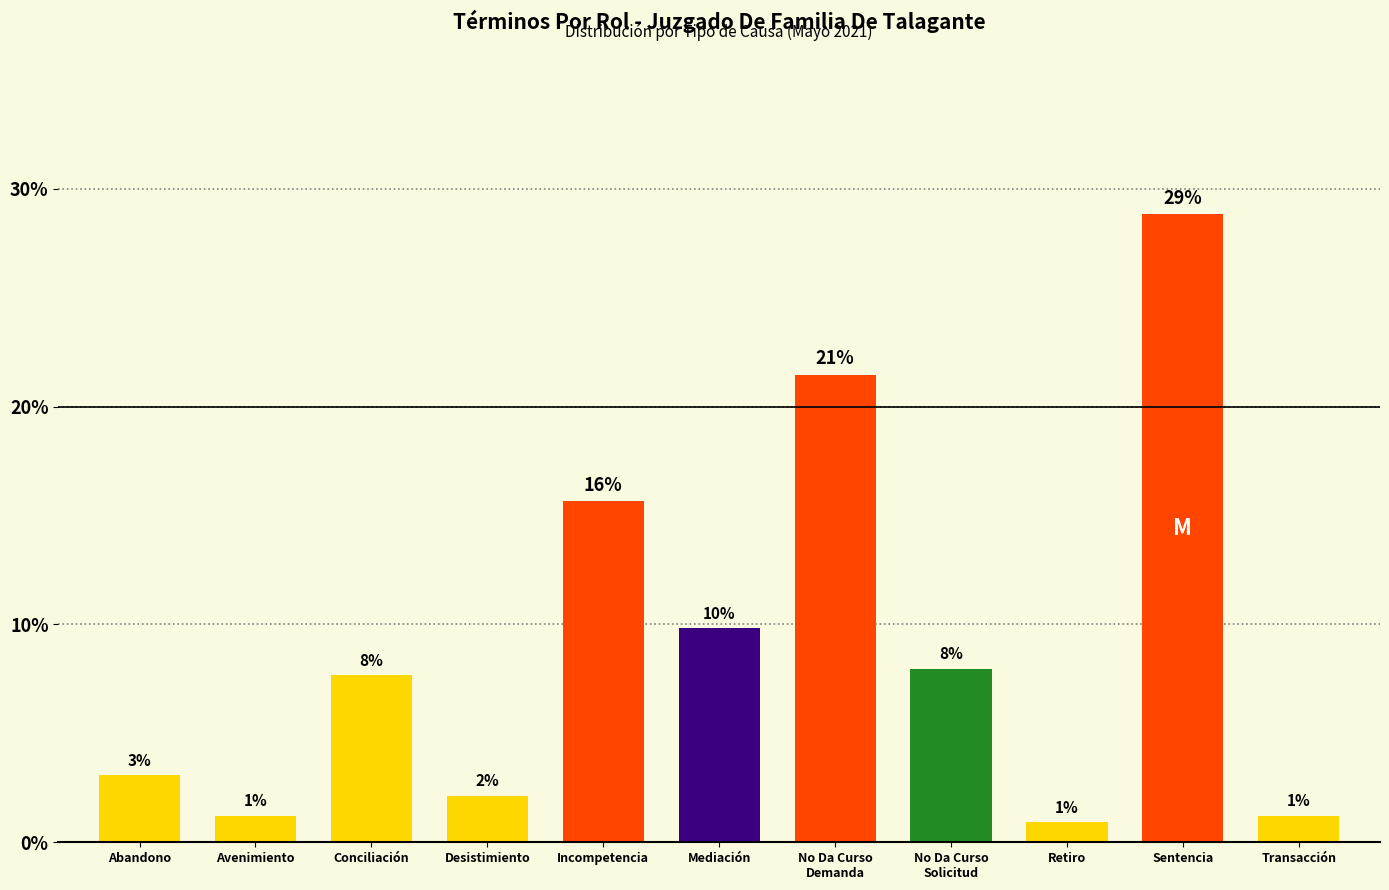

Is it true that the value at Incompetencia is 8.3?

False